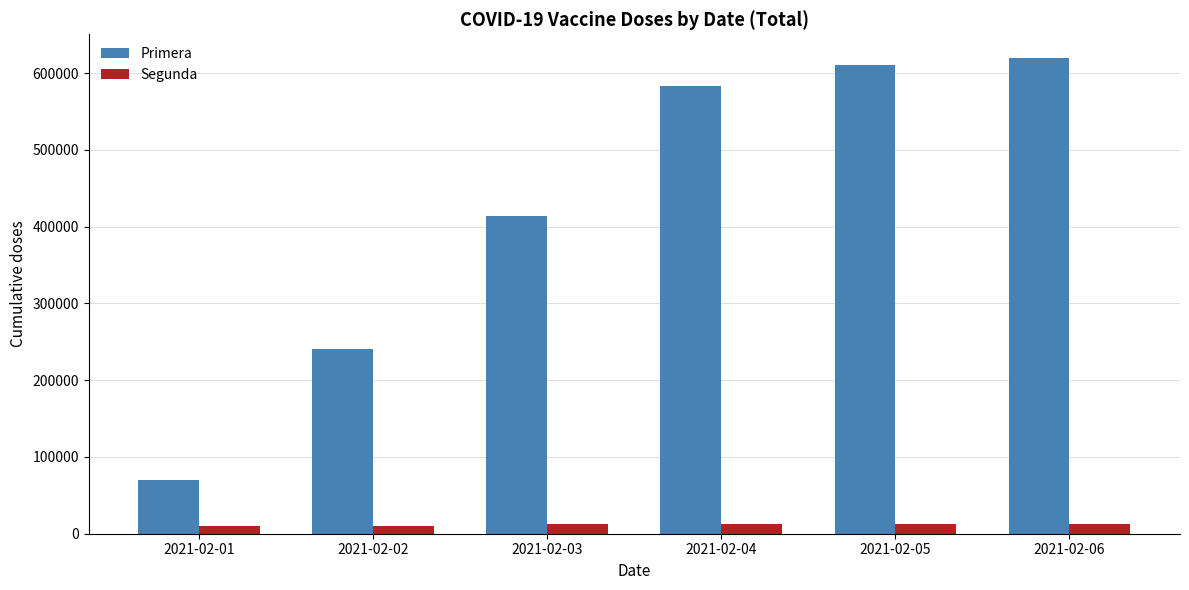

What is the minimum value for Primera?

70212